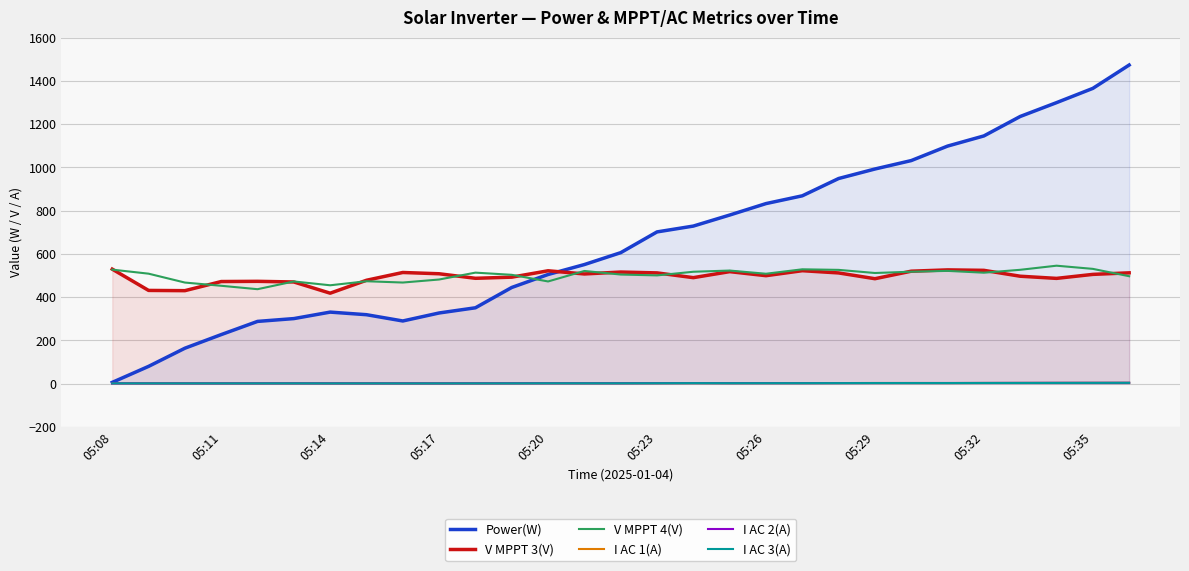

Is it true that Power(W) equals 185.2 at 05:20?

False